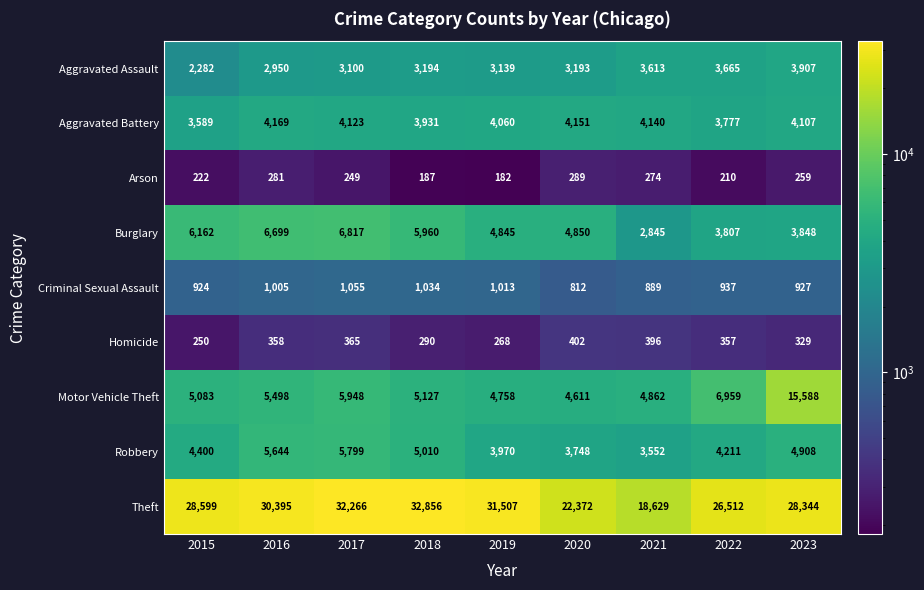

Which series has the largest total across all categories?

Theft